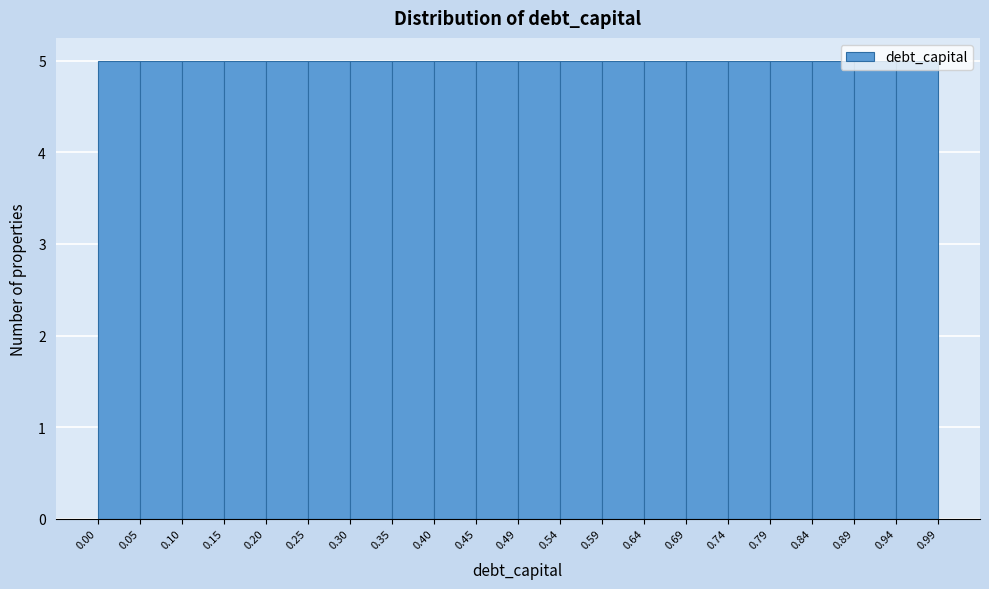

Reading left to right, transcribe this chart: for each bar, give the range it covers on the x-axis and its height. The values are not printed on the chart, so give them approximately, as read against the axis.

0.00 to 0.05: 5
0.05 to 0.10: 5
0.10 to 0.15: 5
0.15 to 0.20: 5
0.20 to 0.25: 5
0.25 to 0.30: 5
0.30 to 0.35: 5
0.35 to 0.40: 5
0.40 to 0.45: 5
0.45 to 0.49: 5
0.49 to 0.54: 5
0.54 to 0.59: 5
0.59 to 0.64: 5
0.64 to 0.69: 5
0.69 to 0.74: 5
0.74 to 0.79: 5
0.79 to 0.84: 5
0.84 to 0.89: 5
0.89 to 0.94: 5
0.94 to 0.99: 5